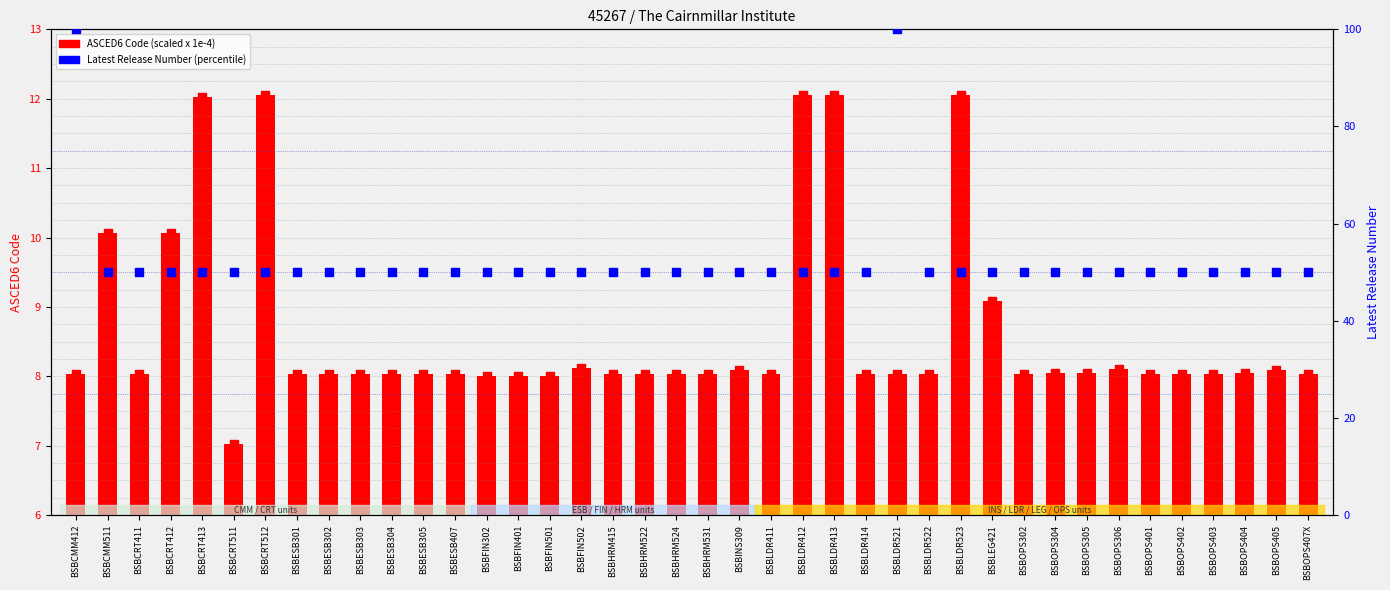

Which series has the largest total across all categories?

Latest Release Number (percentile)